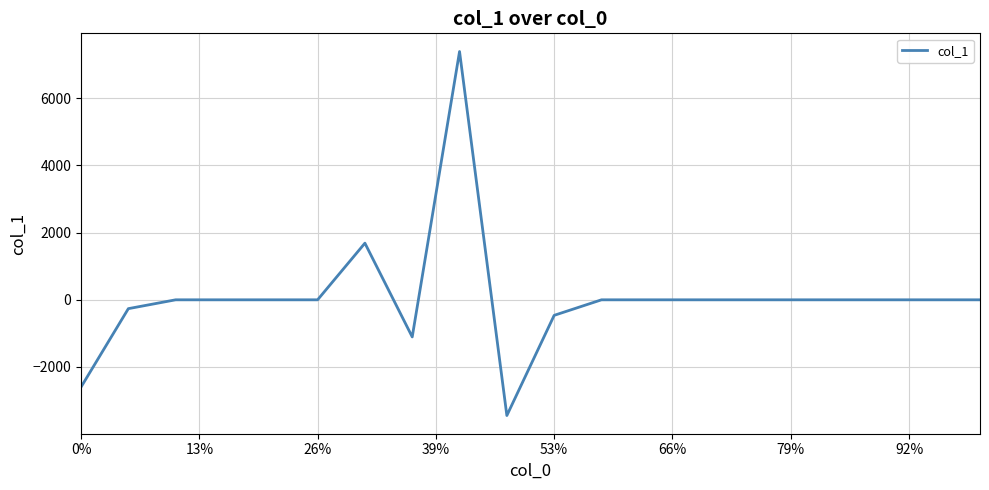

What is the difference between the maximum and minimum values?

10837.2